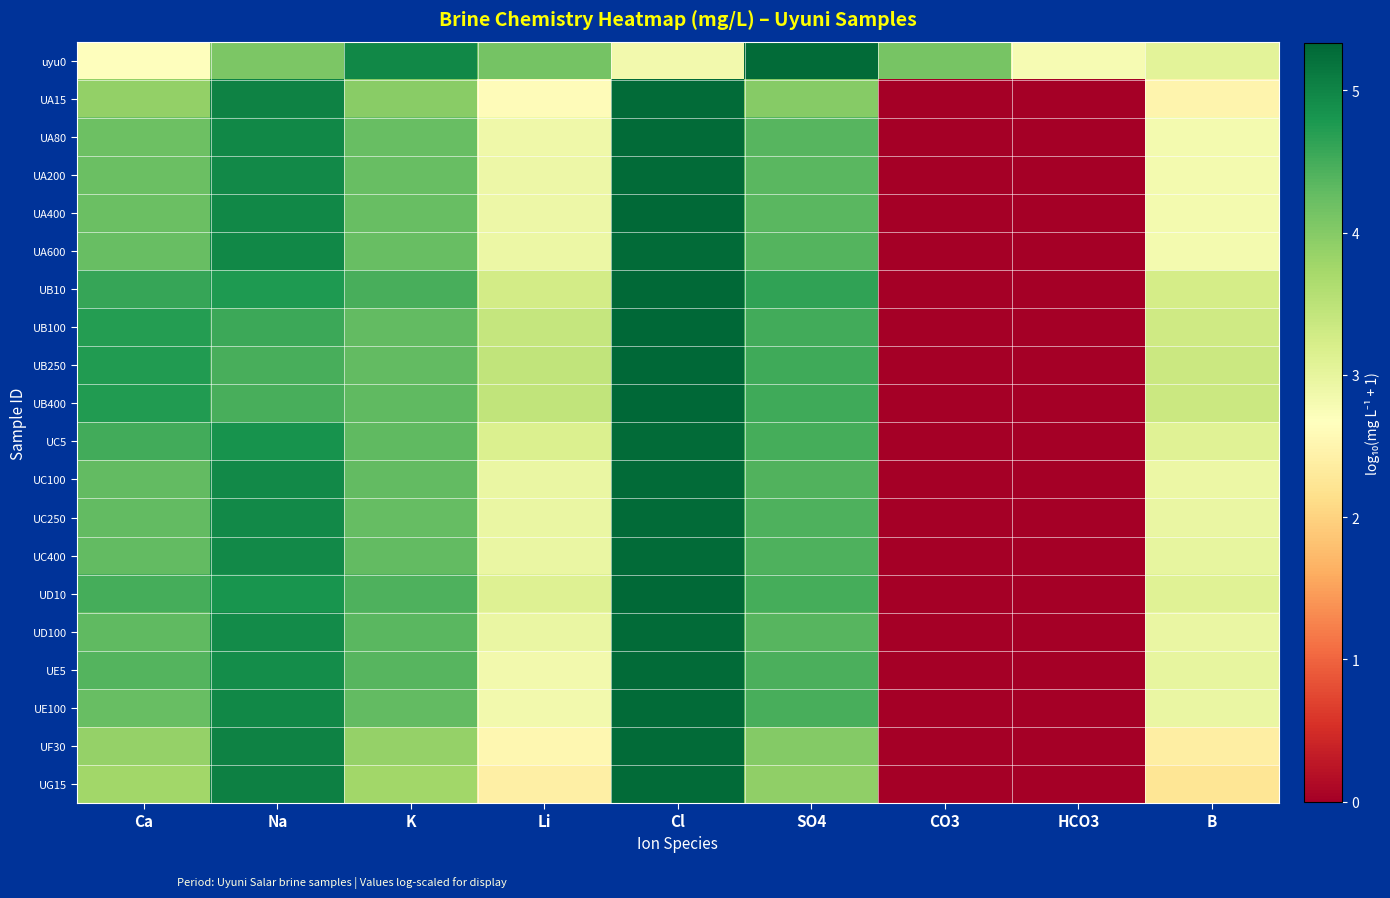

How many distinct data groups are displayed?

20